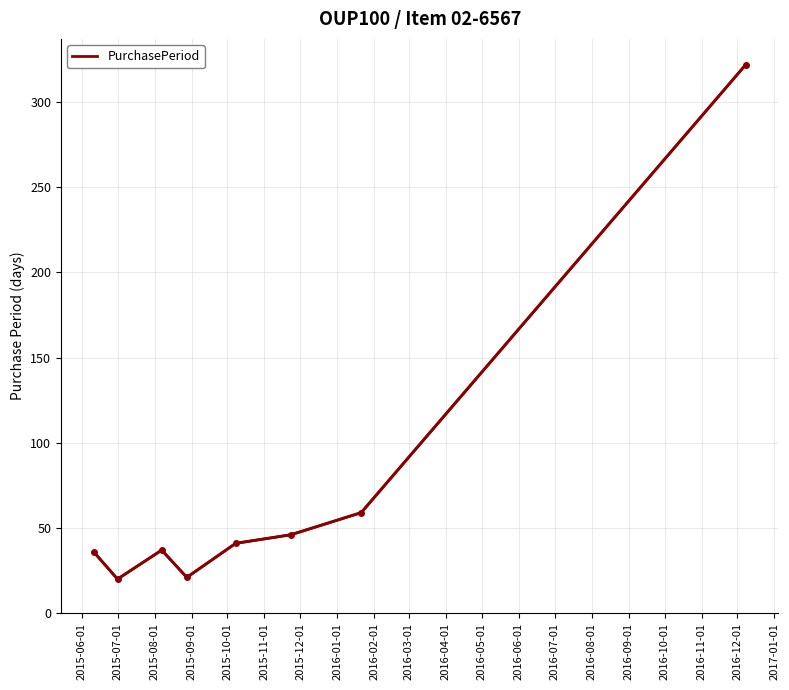

What is the average value?

73